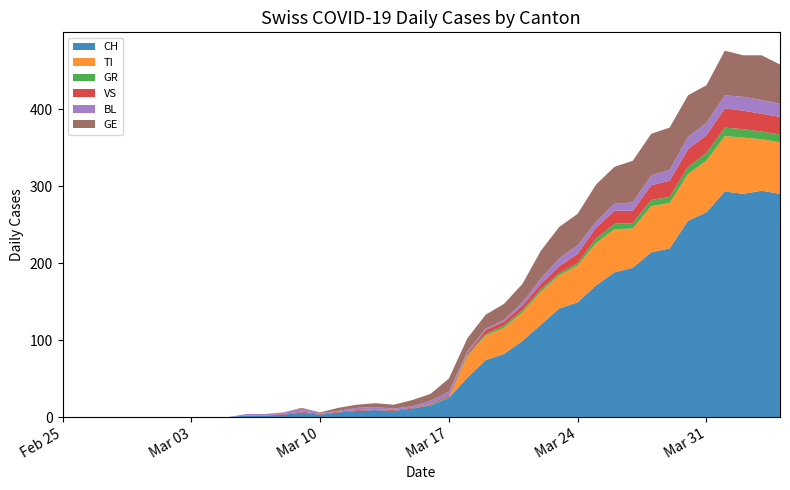

Reading left to right, transcribe all the data shown in this chart.

CH: 2020-02-25=0	2020-02-26=0	2020-02-27=0	2020-02-28=0	2020-02-29=0	2020-03-01=0	2020-03-02=0	2020-03-03=0	2020-03-04=0	2020-03-05=0	2020-03-06=2	2020-03-07=2	2020-03-08=3	2020-03-09=6	2020-03-10=3	2020-03-11=6	2020-03-12=8	2020-03-13=9	2020-03-14=8	2020-03-15=11	2020-03-16=15	2020-03-17=25	2020-03-18=51	2020-03-19=74	2020-03-20=82	2020-03-21=99	2020-03-22=120	2020-03-23=141	2020-03-24=149	2020-03-25=171	2020-03-26=188	2020-03-27=194	2020-03-28=214	2020-03-29=219	2020-03-30=255	2020-03-31=266	2020-04-01=293	2020-04-02=290	2020-04-03=294	2020-04-04=290
TI: 2020-02-25=0	2020-02-26=0	2020-02-27=0	2020-02-28=0	2020-02-29=0	2020-03-01=0	2020-03-02=0	2020-03-03=0	2020-03-04=0	2020-03-05=0	2020-03-06=0	2020-03-07=0	2020-03-08=0	2020-03-09=0	2020-03-10=0	2020-03-11=0	2020-03-12=0	2020-03-13=0	2020-03-14=0	2020-03-15=0	2020-03-16=0	2020-03-17=0	2020-03-18=28	2020-03-19=32	2020-03-20=34	2020-03-21=37	2020-03-22=43	2020-03-23=43	2020-03-24=48	2020-03-25=55	2020-03-26=56	2020-03-27=51	2020-03-28=60	2020-03-29=59	2020-03-30=61	2020-03-31=67	2020-04-01=72	2020-04-02=73	2020-04-03=67	2020-04-04=67
GR: 2020-02-25=0	2020-02-26=0	2020-02-27=0	2020-02-28=0	2020-02-29=0	2020-03-01=0	2020-03-02=0	2020-03-03=0	2020-03-04=0	2020-03-05=0	2020-03-06=0	2020-03-07=0	2020-03-08=0	2020-03-09=0	2020-03-10=0	2020-03-11=0	2020-03-12=0	2020-03-13=0	2020-03-14=0	2020-03-15=0	2020-03-16=1	2020-03-17=1	2020-03-18=2	2020-03-19=2	2020-03-20=3	2020-03-21=3	2020-03-22=3	2020-03-23=3	2020-03-24=3	2020-03-25=6	2020-03-26=7	2020-03-27=7	2020-03-28=8	2020-03-29=8	2020-03-30=9	2020-03-31=10	2020-04-01=11	2020-04-02=11	2020-04-03=10	2020-04-04=10
VS: 2020-02-25=0	2020-02-26=0	2020-02-27=0	2020-02-28=0	2020-02-29=0	2020-03-01=0	2020-03-02=0	2020-03-03=0	2020-03-04=0	2020-03-05=0	2020-03-06=0	2020-03-07=0	2020-03-08=1	2020-03-09=1	2020-03-10=1	2020-03-11=1	2020-03-12=1	2020-03-13=1	2020-03-14=1	2020-03-15=1	2020-03-16=1	2020-03-17=2	2020-03-18=2	2020-03-19=5	2020-03-20=5	2020-03-21=6	2020-03-22=7	2020-03-23=9	2020-03-24=12	2020-03-25=14	2020-03-26=17	2020-03-27=16	2020-03-28=19	2020-03-29=21	2020-03-30=23	2020-03-31=23	2020-04-01=25	2020-04-02=24	2020-04-03=23	2020-04-04=23
BL: 2020-02-25=0	2020-02-26=0	2020-02-27=0	2020-02-28=0	2020-02-29=0	2020-03-01=0	2020-03-02=0	2020-03-03=0	2020-03-04=0	2020-03-05=0	2020-03-06=2	2020-03-07=2	2020-03-08=2	2020-03-09=4	2020-03-10=1	2020-03-11=1	2020-03-12=3	2020-03-13=3	2020-03-14=2	2020-03-15=2	2020-03-16=4	2020-03-17=5	2020-03-18=2	2020-03-19=2	2020-03-20=2	2020-03-21=4	2020-03-22=7	2020-03-23=10	2020-03-24=11	2020-03-25=8	2020-03-26=9	2020-03-27=11	2020-03-28=13	2020-03-29=14	2020-03-30=16	2020-03-31=16	2020-04-01=17	2020-04-02=18	2020-04-03=18	2020-04-04=17
GE: 2020-02-25=0	2020-02-26=0	2020-02-27=0	2020-02-28=0	2020-02-29=0	2020-03-01=0	2020-03-02=0	2020-03-03=0	2020-03-04=0	2020-03-05=0	2020-03-06=0	2020-03-07=0	2020-03-08=0	2020-03-09=1	2020-03-10=1	2020-03-11=4	2020-03-12=4	2020-03-13=5	2020-03-14=5	2020-03-15=8	2020-03-16=9	2020-03-17=17	2020-03-18=17	2020-03-19=18	2020-03-20=21	2020-03-21=24	2020-03-22=36	2020-03-23=41	2020-03-24=41	2020-03-25=48	2020-03-26=48	2020-03-27=54	2020-03-28=54	2020-03-29=55	2020-03-30=54	2020-03-31=49	2020-04-01=58	2020-04-02=54	2020-04-03=58	2020-04-04=51